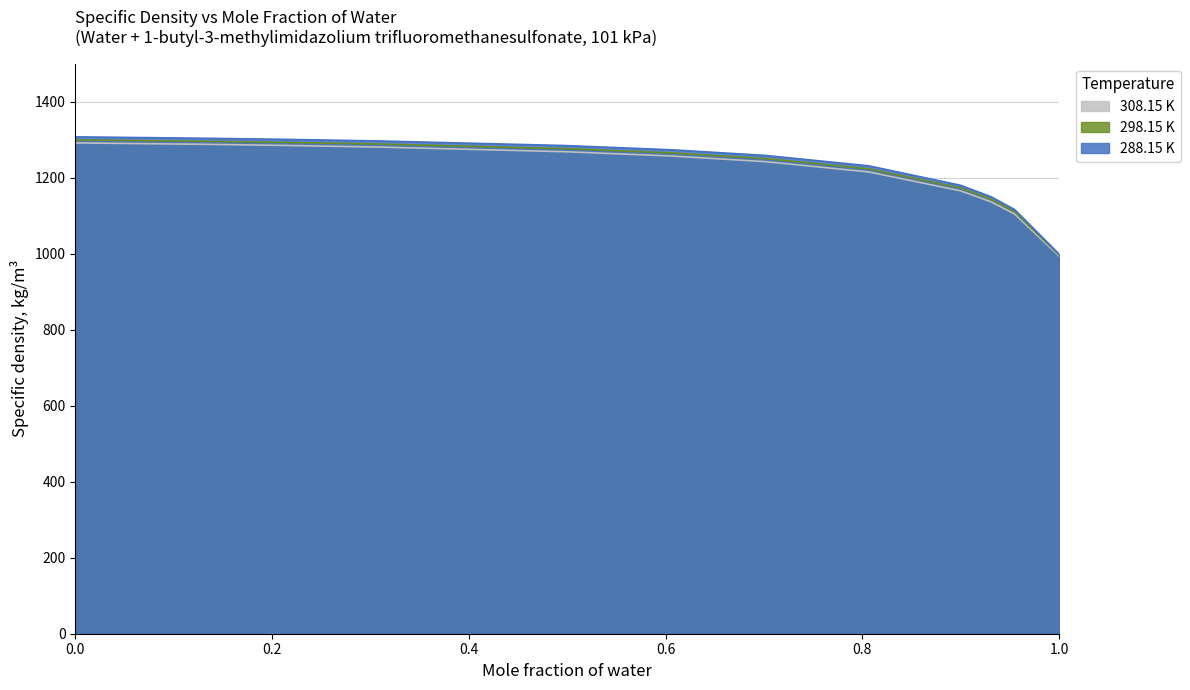

At which label does 308.15 K reach its minimum?

1.0